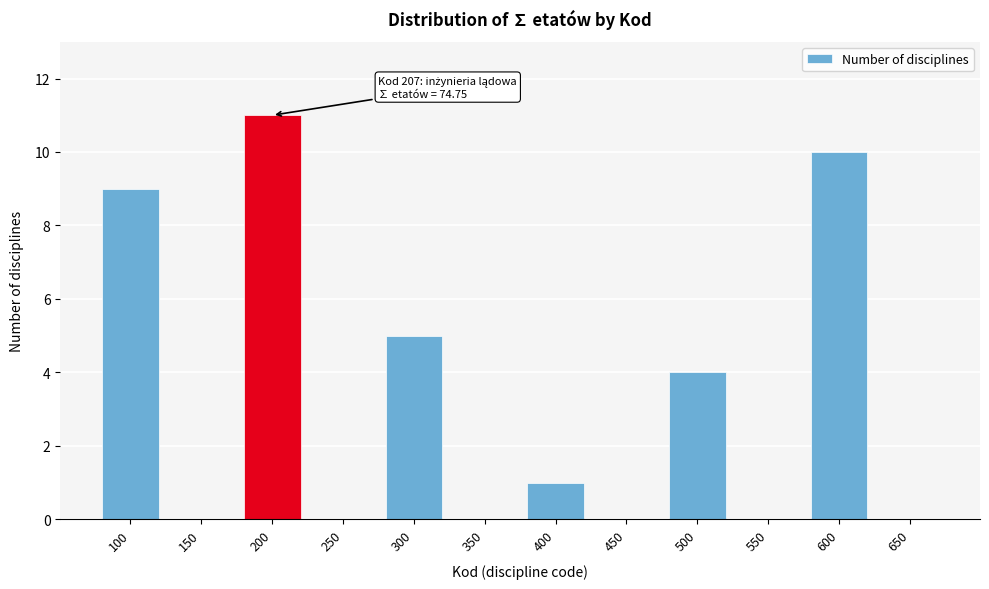

Reading right to left, list all the values displayed in this chart.

650=0	600=10	550=0	500=4	450=0	400=1	350=0	300=5	250=0	200=11	150=0	100=9